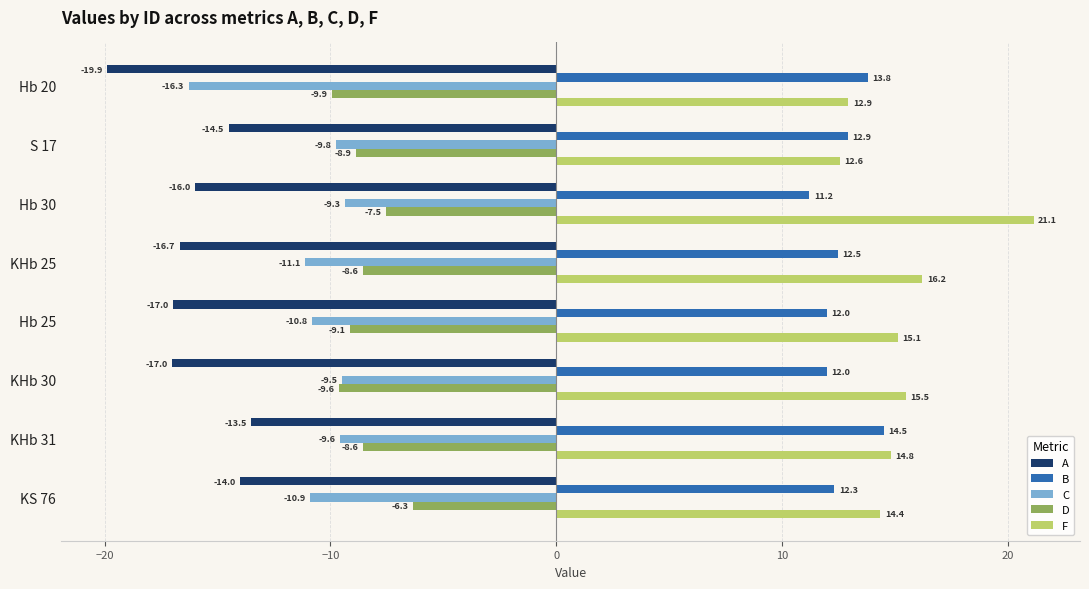

What is the difference between the B values at KHb 31 and S 17?

1.6